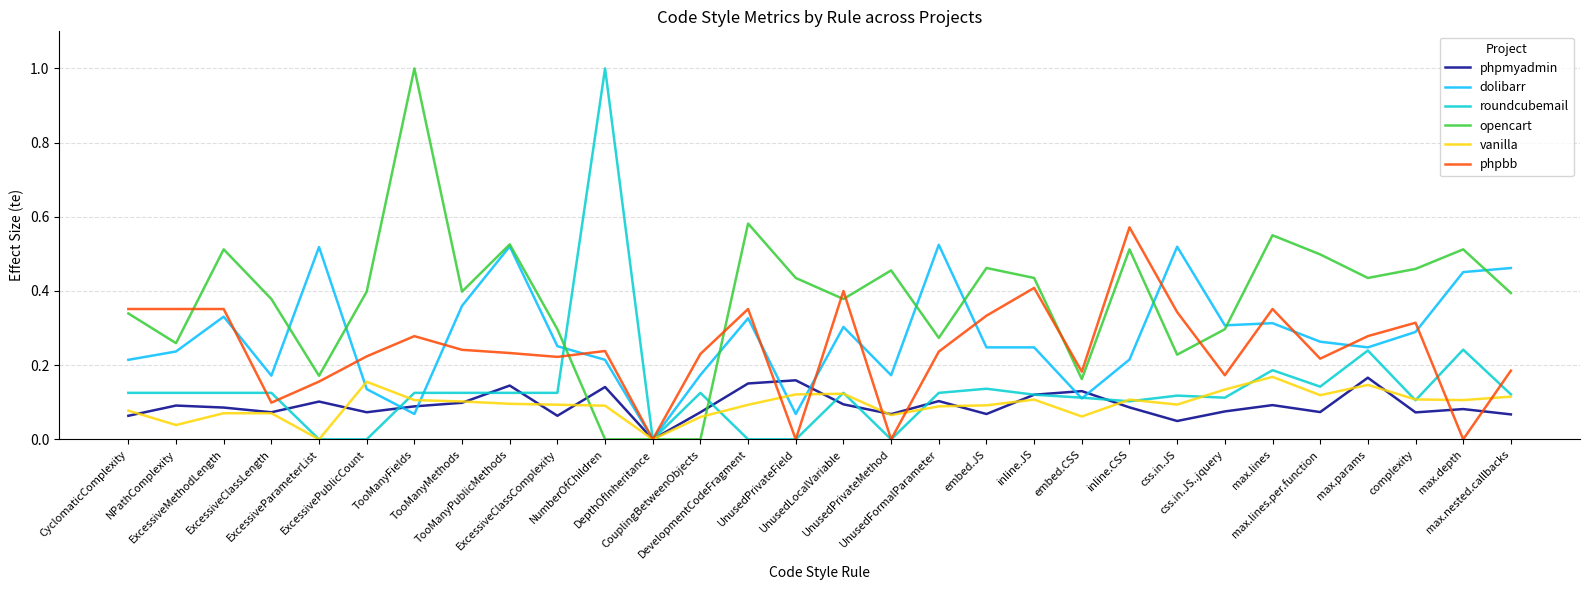

Which series ends up on top after the final intersection of opencart and phpmyadmin?

opencart